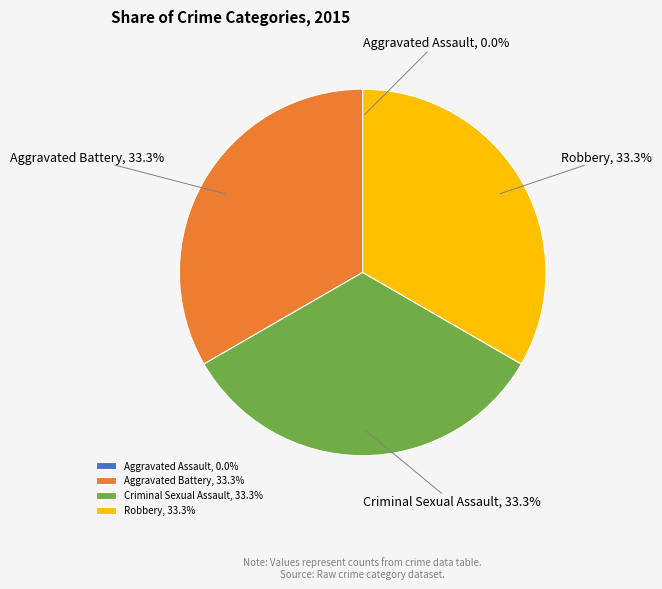

The Criminal Sexual Assault slice represents 33% of the pie. True or false?

True